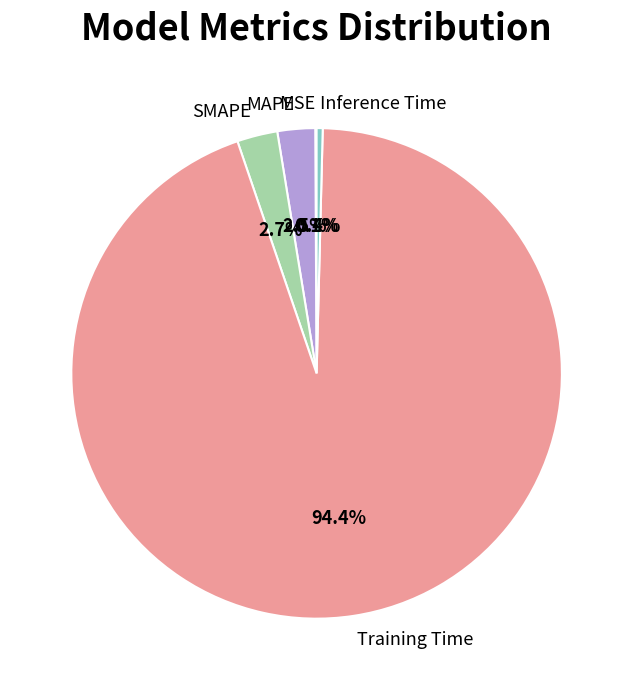

Which has a higher value, Training Time or SMAPE?

Training Time